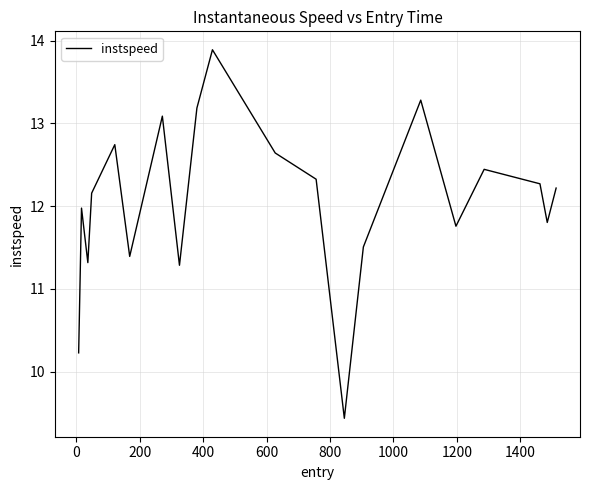

What is the smallest value displayed?

9.4